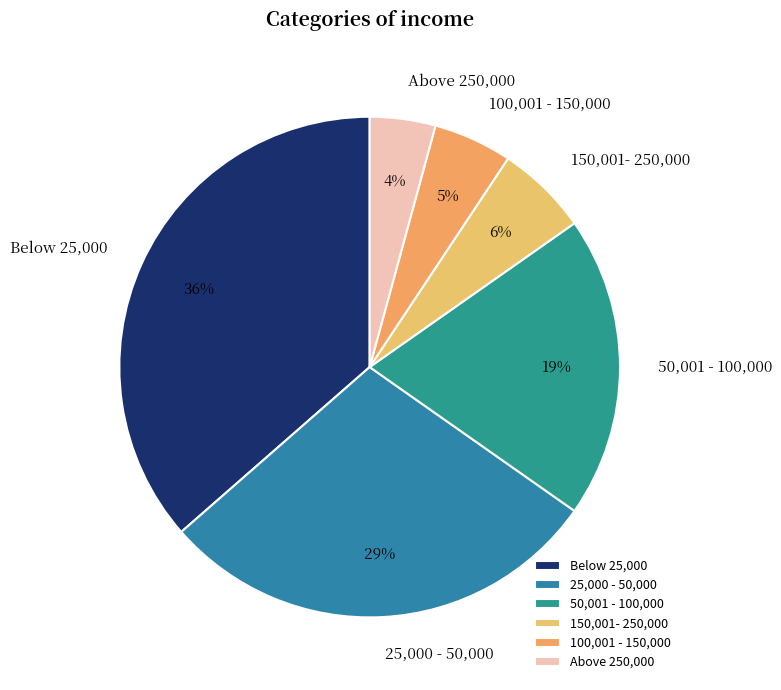

To the nearest percent, what is the average slice percentage?

17%